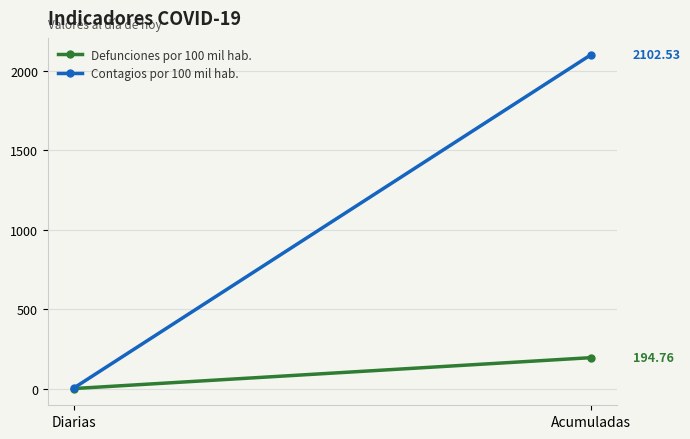

True or false: Defunciones por 100 mil hab. has a value of 0.1 at Diarias.

True